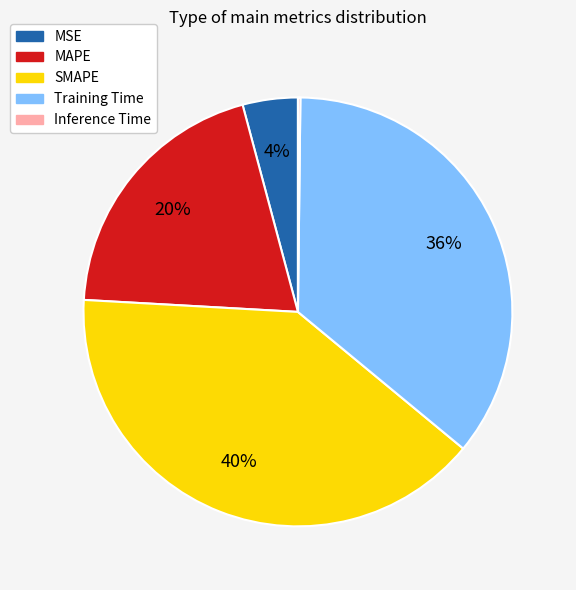

The Training Time slice represents 28% of the pie. True or false?

False